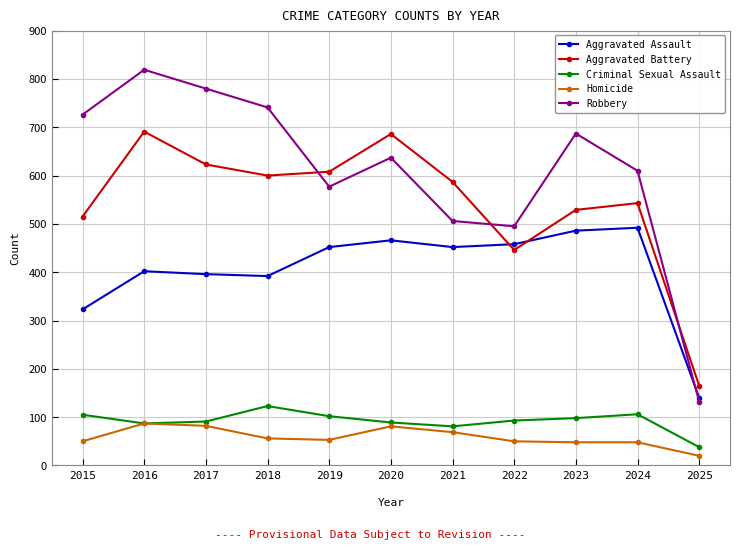

How many data points does each series have?

11